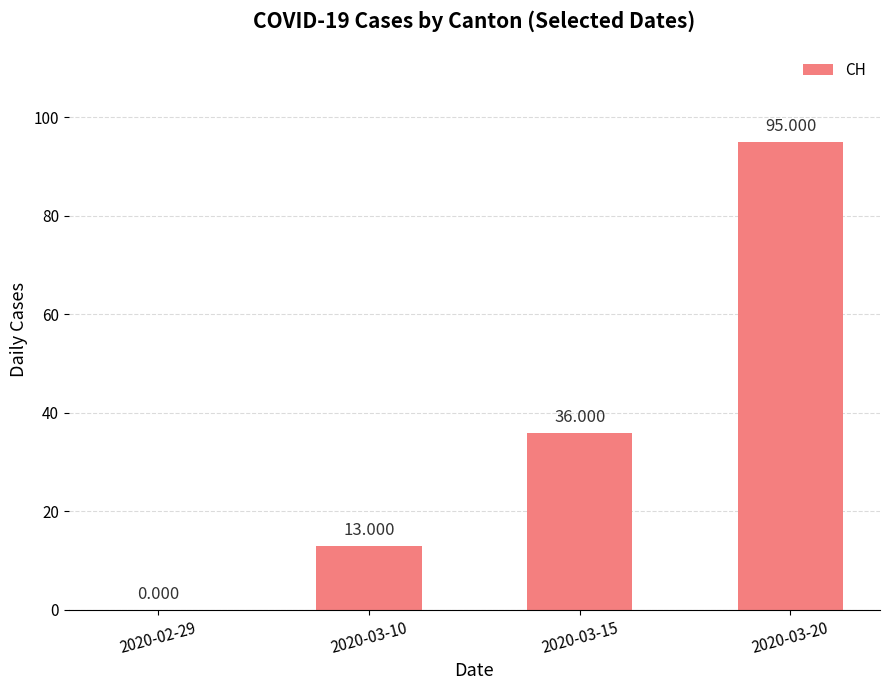

What is the change in value from 2020-03-15 to 2020-03-20?

+59